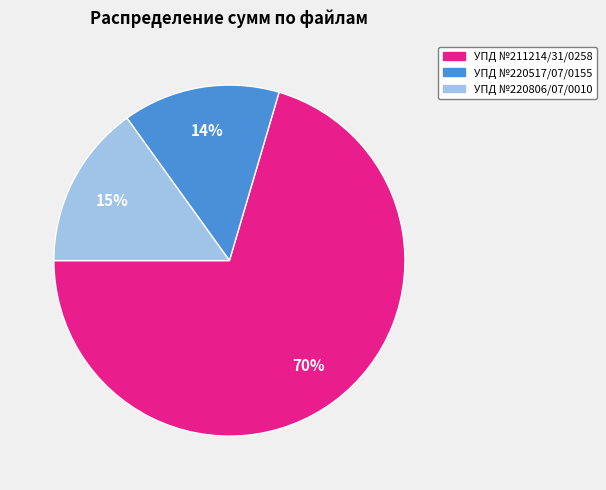

To the nearest percent, what is the average slice percentage?

33%